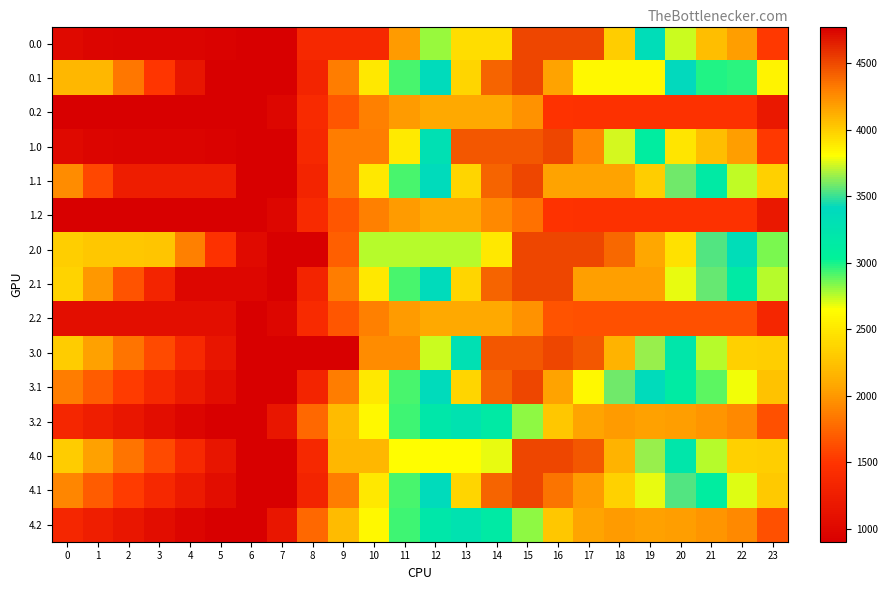

What is the maximum value shown in the chart?

4516.0